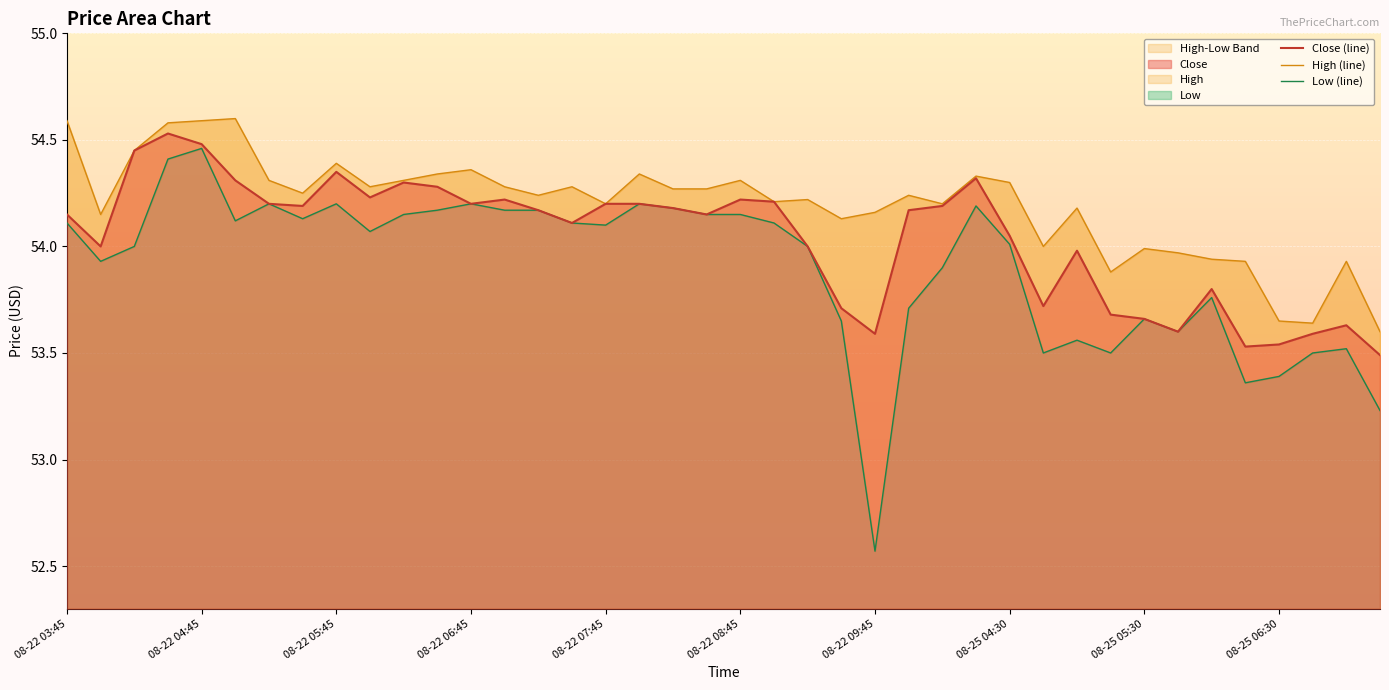

True or false: Close has more than 2 interior local peaks.

True